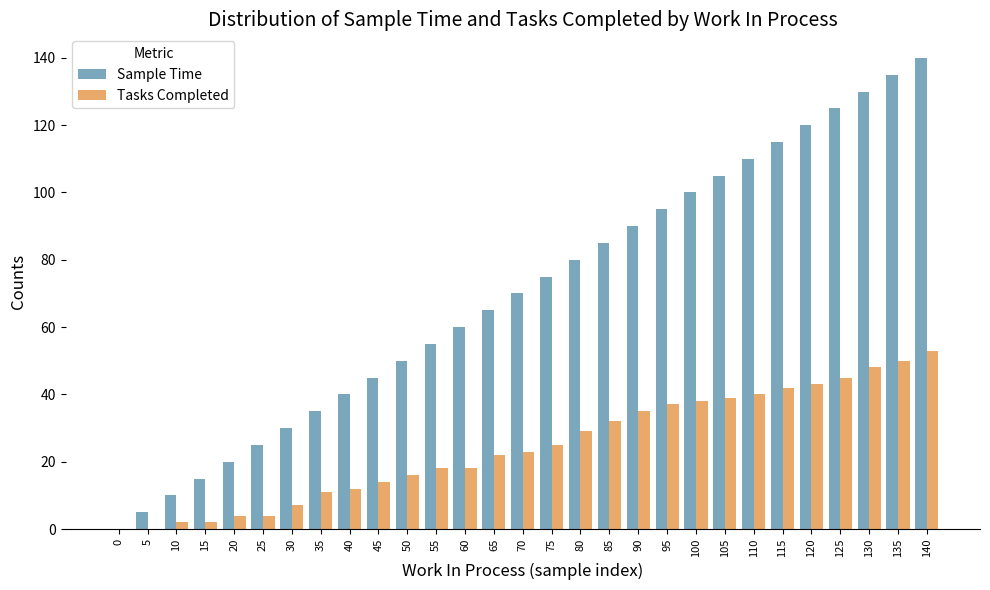

Reading left to right, what are all the values shown in this chart?

Sample Time: 0	5	10	15	20	25	30	35	40	45	50	55	60	65	70	75	80	85	90	95	100	105	110	115	120	125	130	135	140
Tasks Completed: 0	0	2	2	4	4	7	11	12	14	16	18	18	22	23	25	29	32	35	37	38	39	40	42	43	45	48	50	53